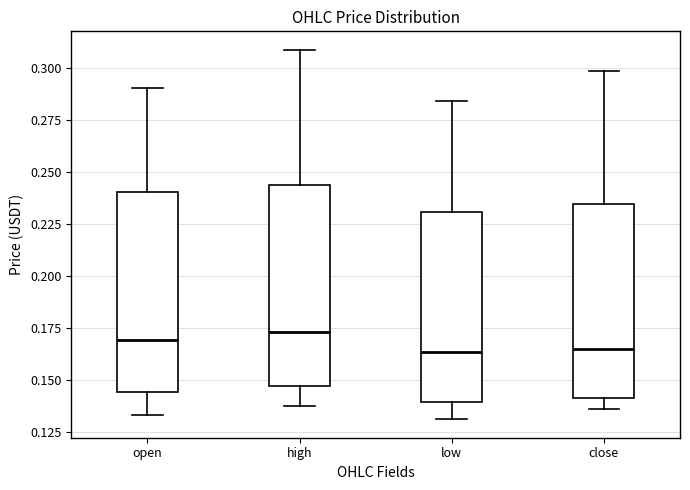

Reading left to right, read every box against the y-axis: the position of its median line, the range the box covers, and the ends of its whiskers. The values are not printed on the chart, so give them approximately, as read against the axis.

open: median 0.170, box 0.145 to 0.240, whiskers 0.135 to 0.290
high: median 0.175, box 0.145 to 0.245, whiskers 0.135 to 0.310
low: median 0.165, box 0.140 to 0.230, whiskers 0.130 to 0.285
close: median 0.165, box 0.140 to 0.235, whiskers 0.135 to 0.300